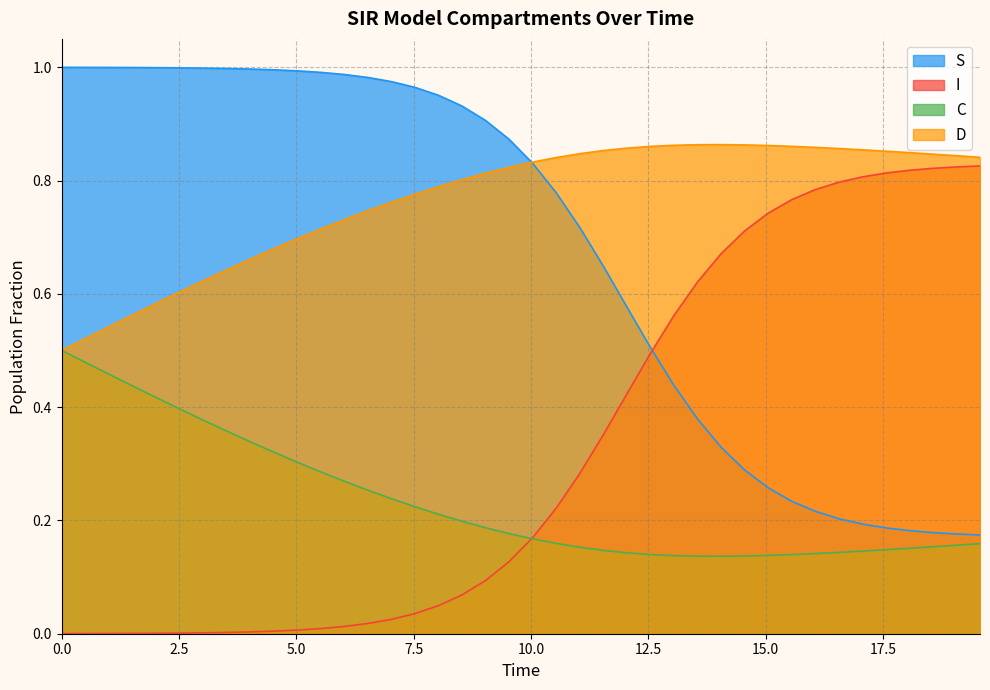

How many lines are shown in the chart?

4